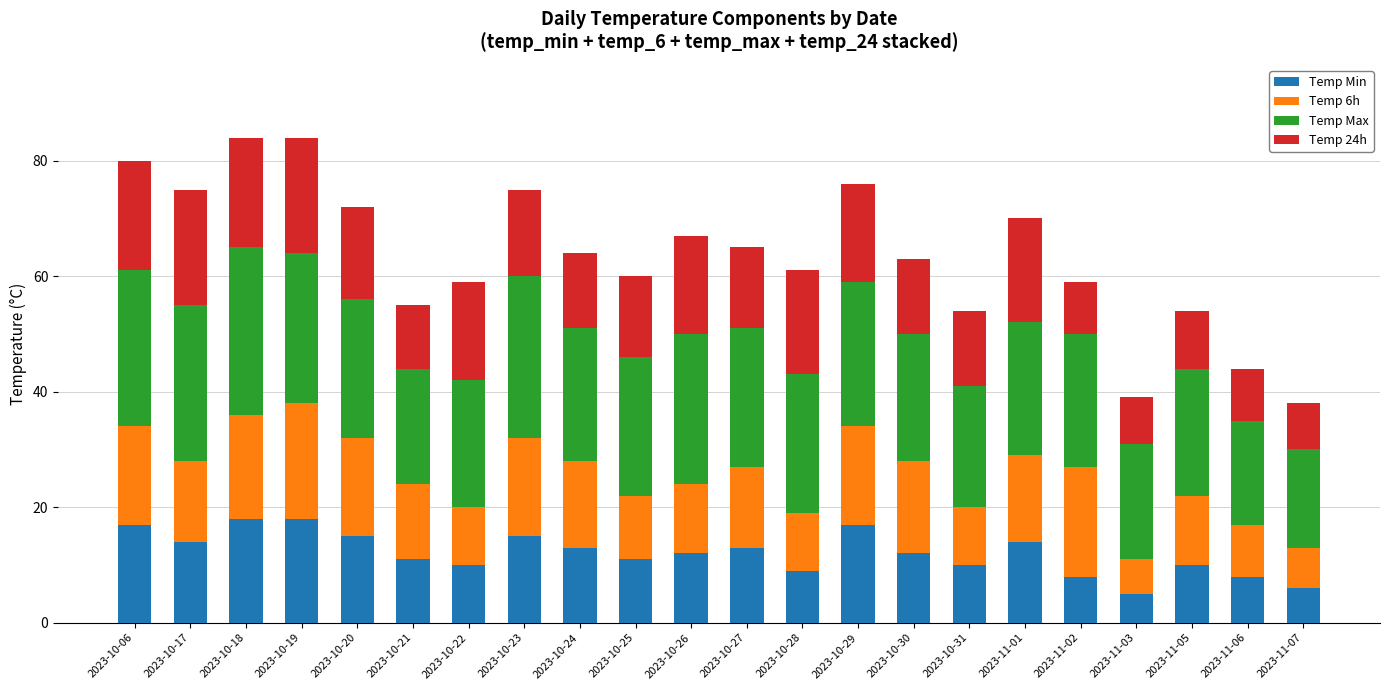

What is the lowest value of the Temp Min series?

5